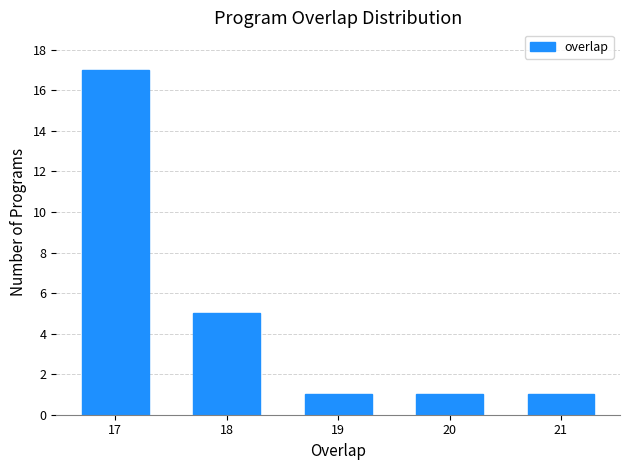

Reading left to right, extract all data points from this chart.

17	5	1	1	1